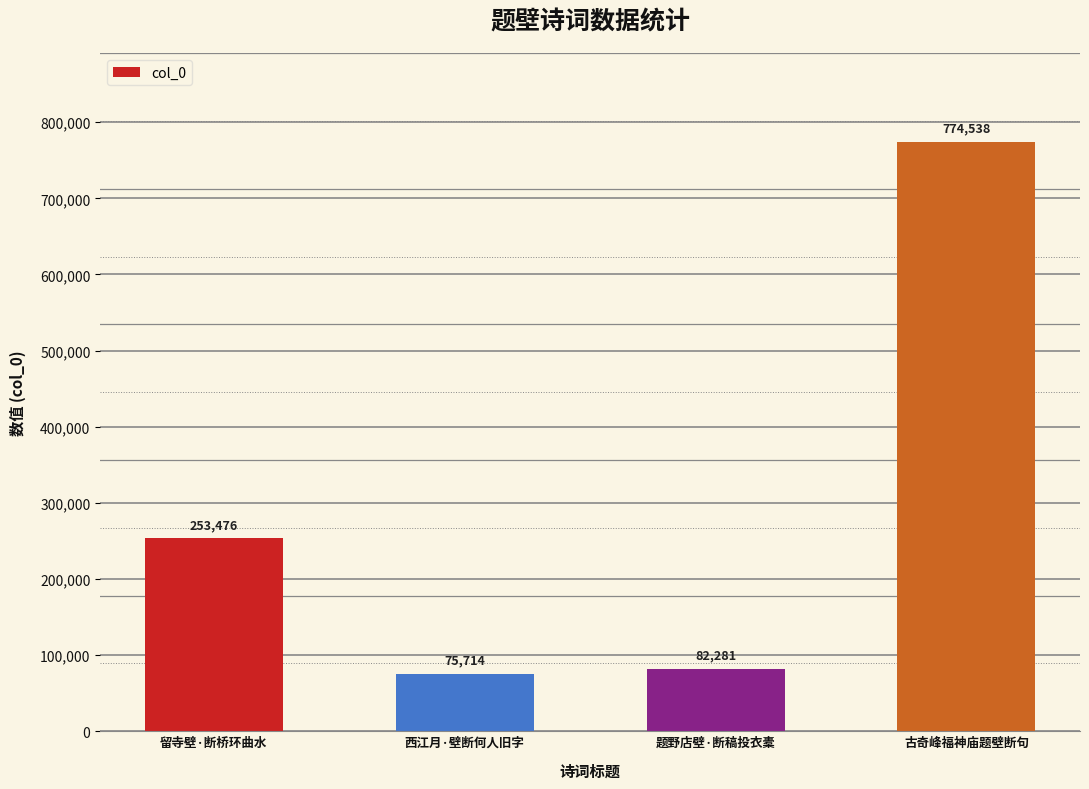

Does the chart contain stacked bars?

No